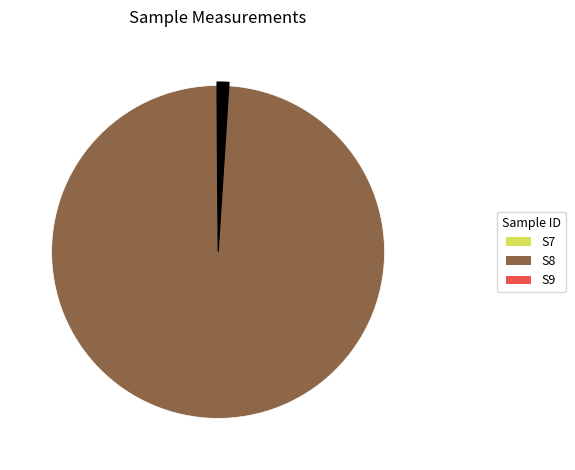

Do S7 and S8 together represent more than half of the pie?

Yes